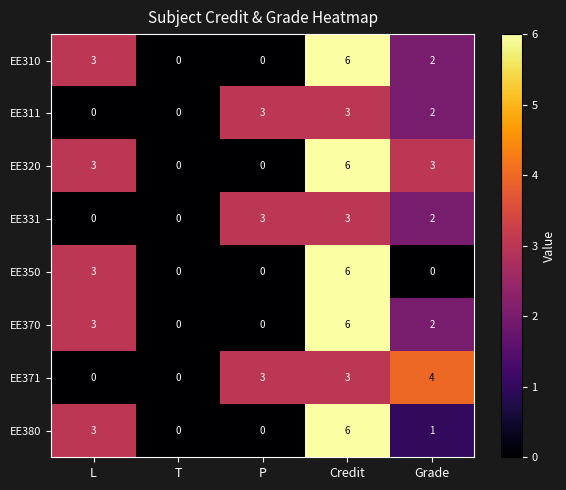

What is the difference between the maximum and second lowest values in the EE350 series?

6